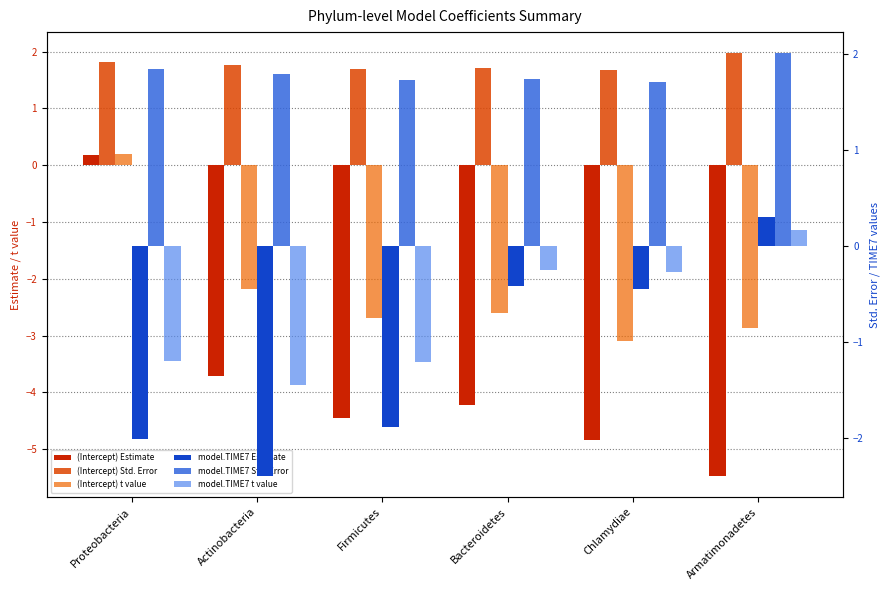

List the labels in order of (Intercept) t value value, smallest first.

Chlamydiae, Armatimonadetes, Firmicutes, Bacteroidetes, Actinobacteria, Proteobacteria